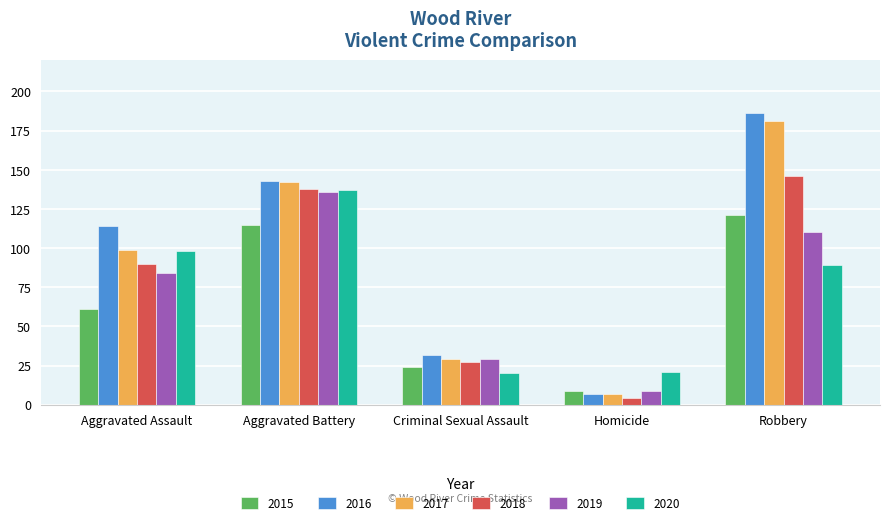

What position from the right is Robbery?

1